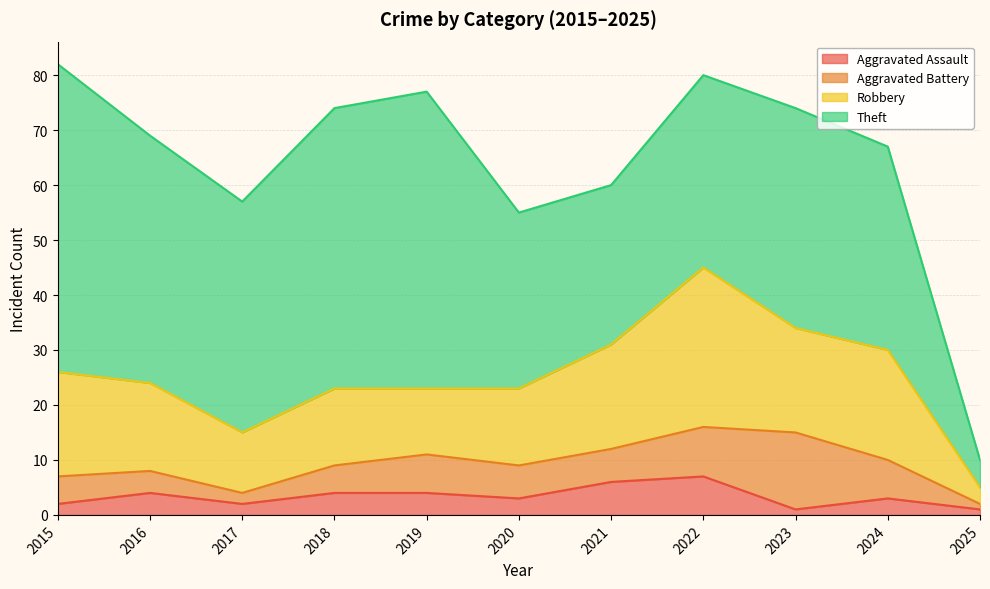

What is the value of the Aggravated Assault point at the 3rd from the left?

2